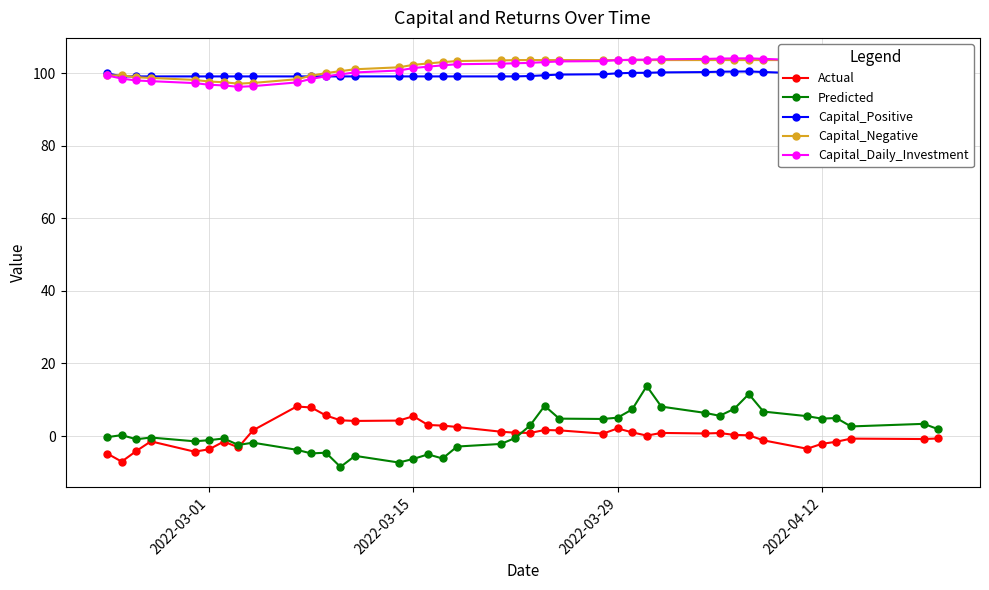

True or false: Predicted and Capital_Positive intersect in this chart.

False